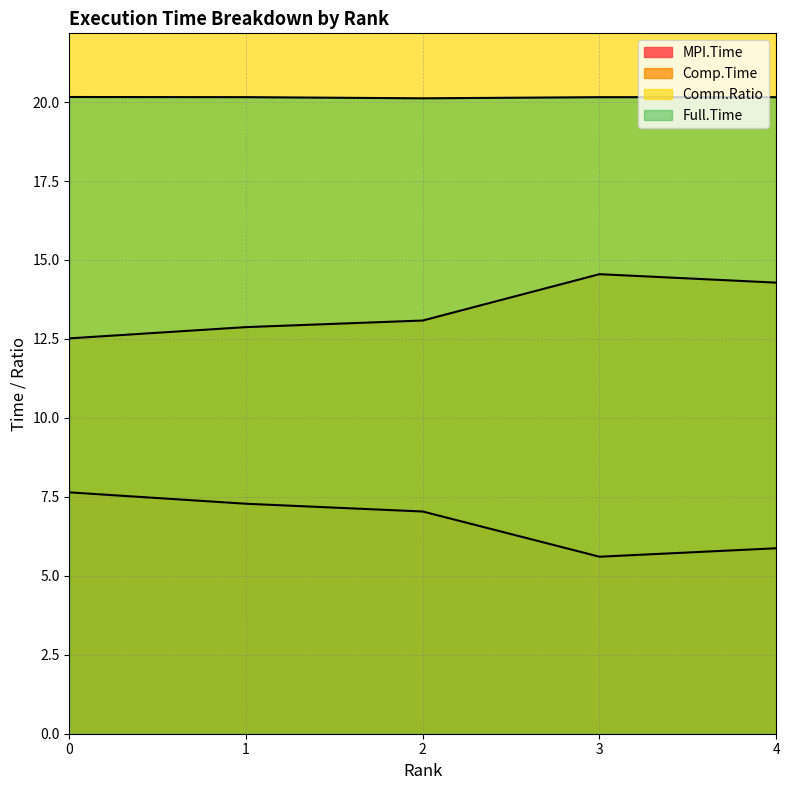

How many lines are shown in the chart?

4